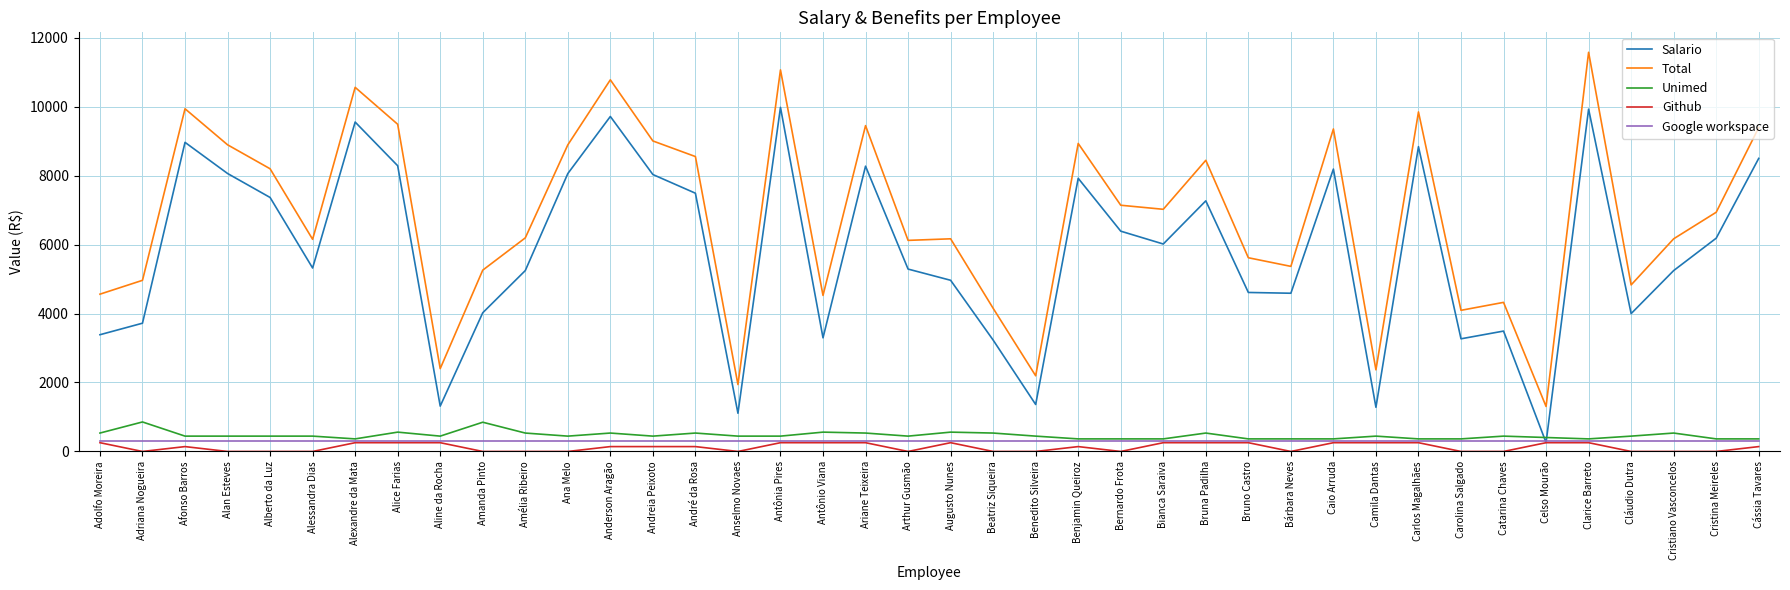

Is the value of Unimed at Anselmo Novaes greater than the value of Total at Anselmo Novaes?

No